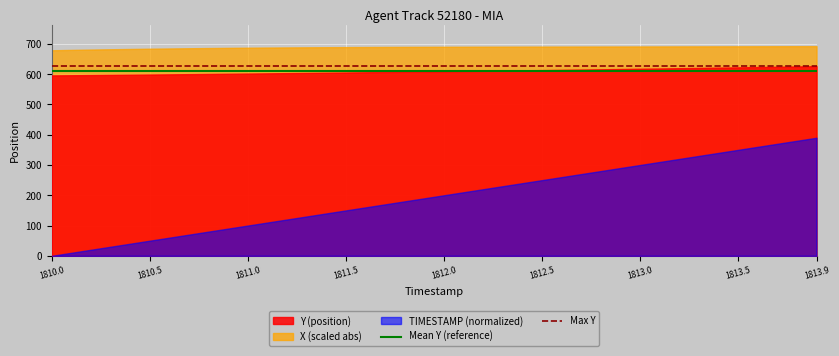

What is the total value across all series at 1810.0?

1274.9